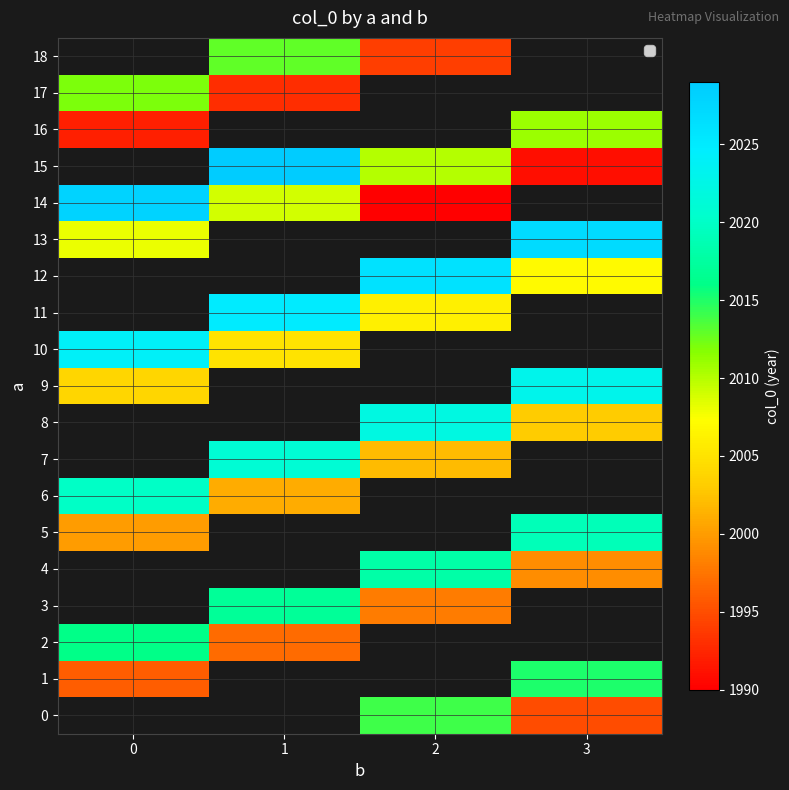

The value of 2 at 1 is 2645.6. True or false?

False